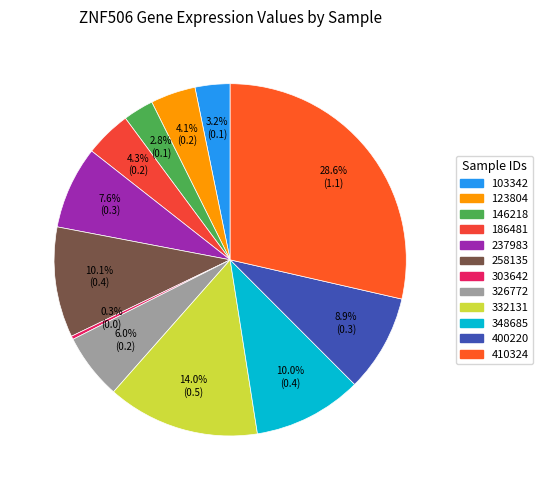

To the nearest percent, what is the average slice percentage?

8%